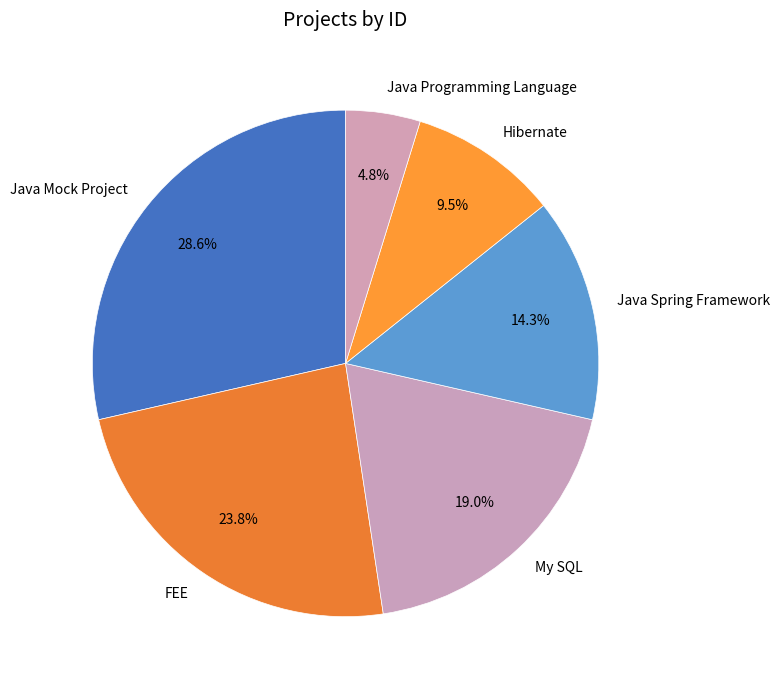

Rank the categories by value from lowest to highest.

Java Programming Language, Hibernate, Java Spring Framework, My SQL, FEE, Java Mock Project